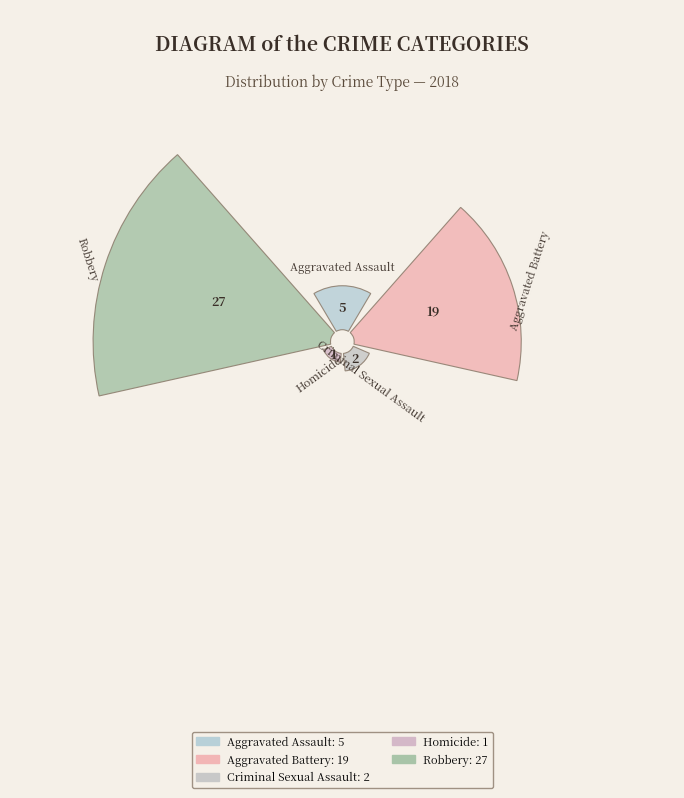

To the nearest percent, what is the difference between the Aggravated Battery and Homicide slice percentages?

33%